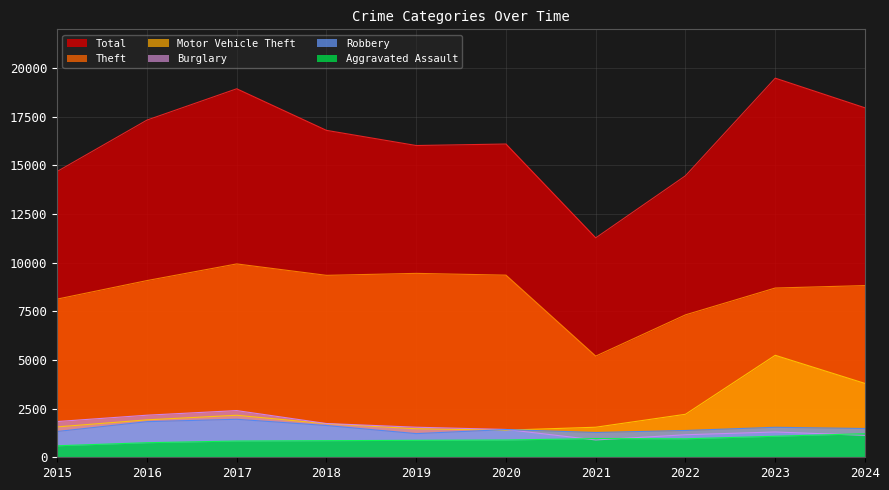

What is the average value of the Burglary series?

1559